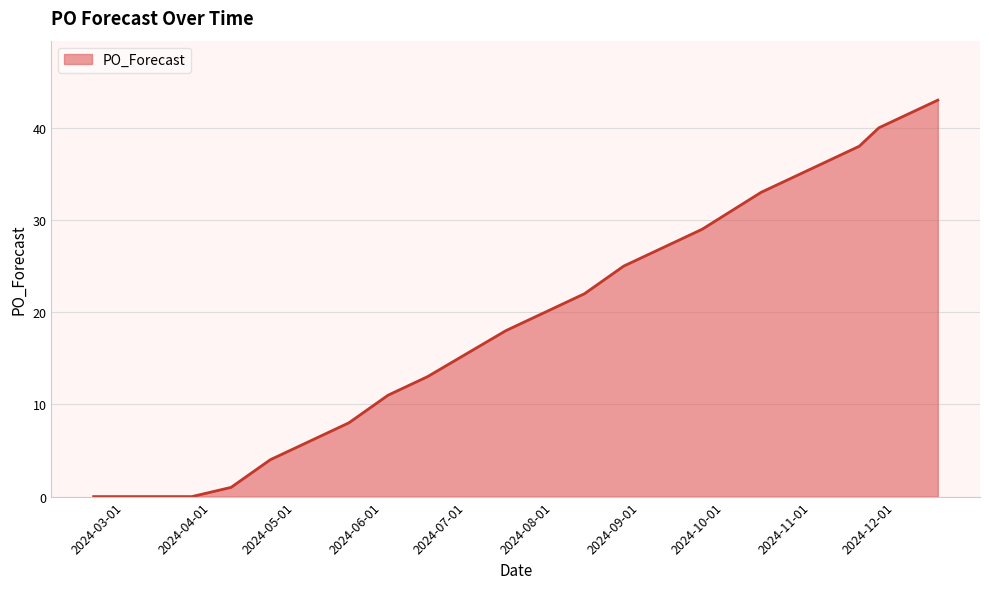

What is the difference between the maximum and minimum values?

43